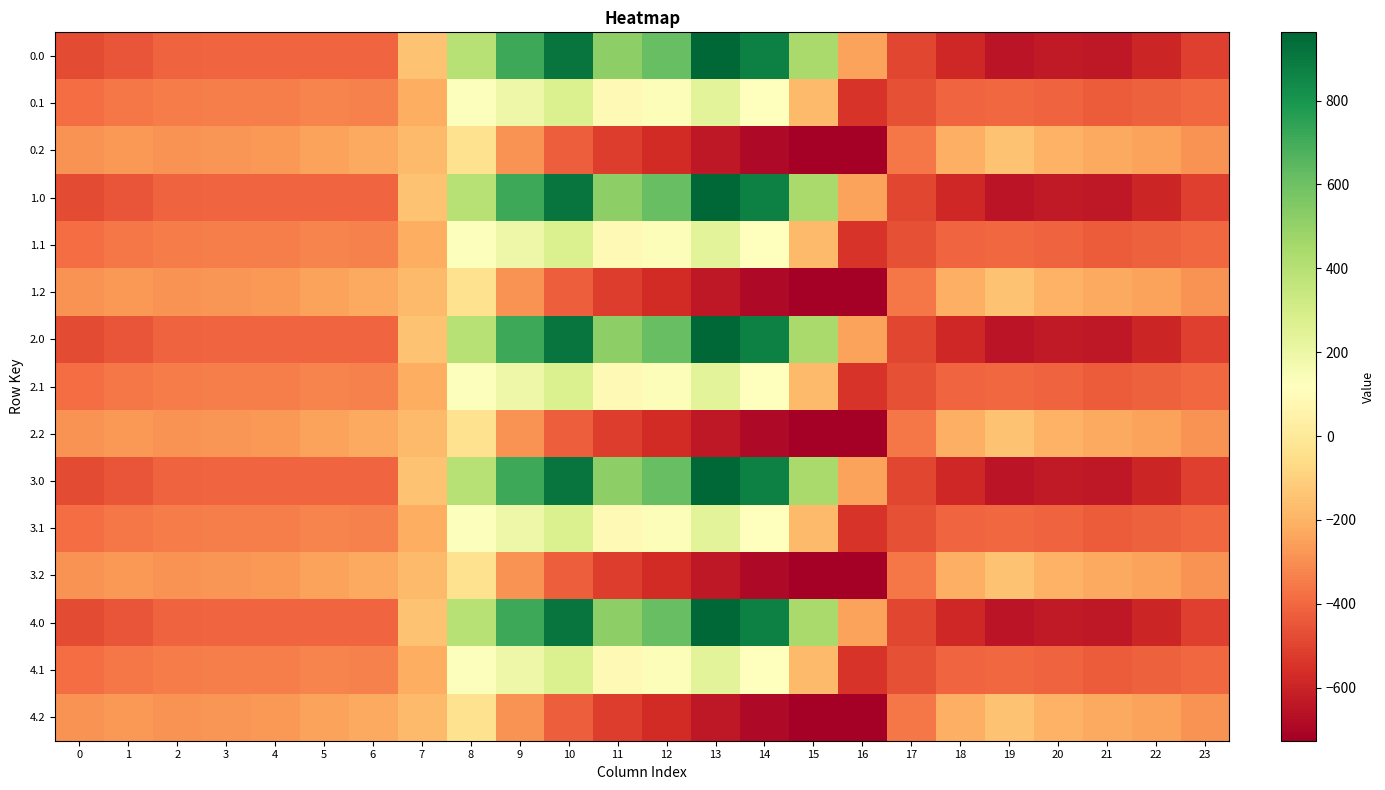

What is the total value across all series at 22?

-6297.9